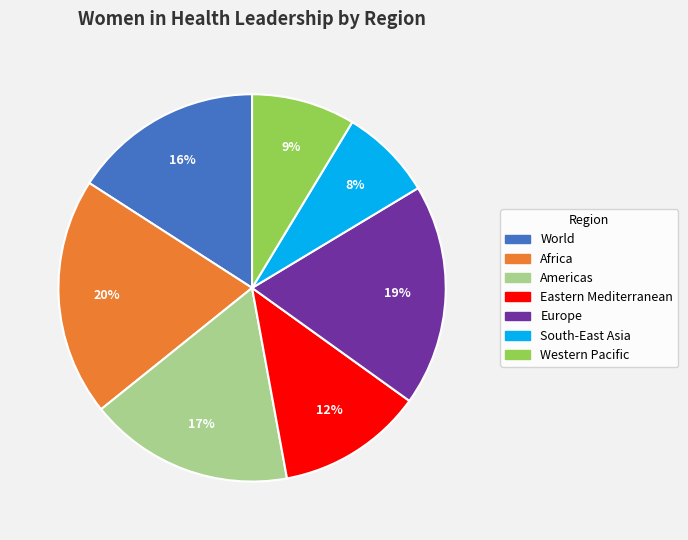

To the nearest percent, what portion does Europe represent?

19%